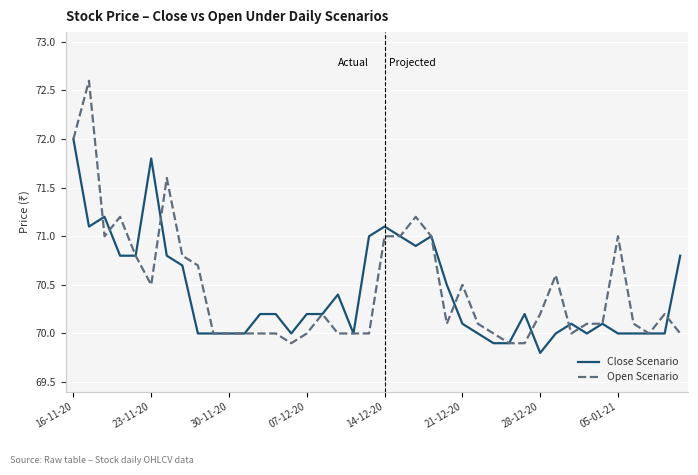

What is the maximum value for Open Scenario?

72.6